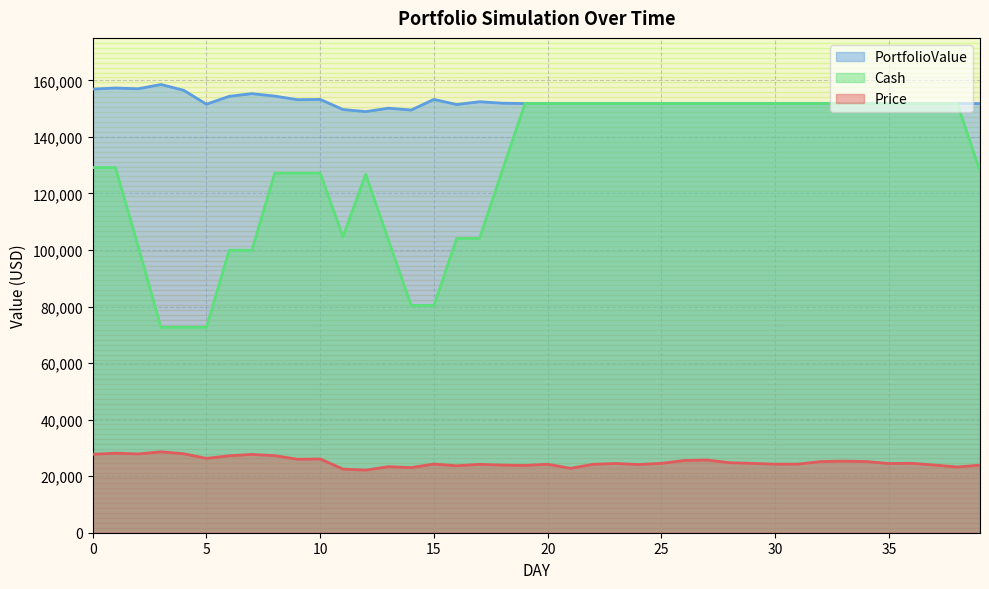

True or false: Cash has a value of 263922.4 at 23.

False